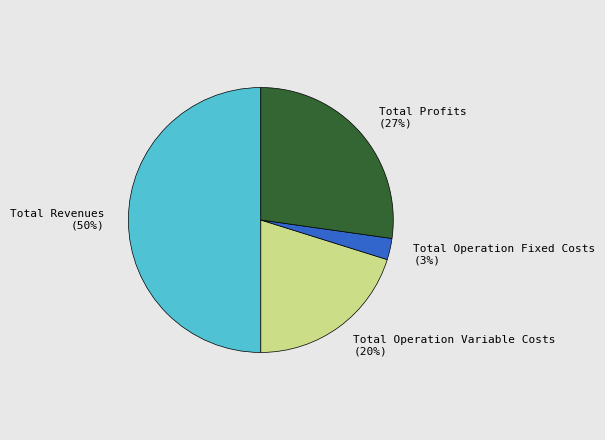

Does Total Operation Fixed Costs represent more than half of the total?

No